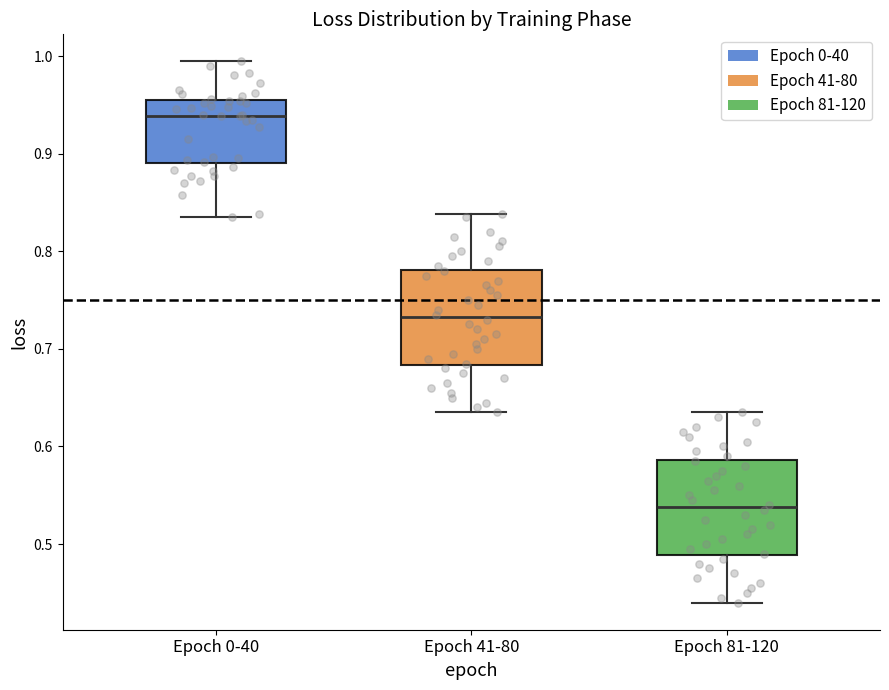

Where does the lower whisker of the box for Epoch 81-120 end on the y-axis? The values are not printed on the chart, so give them approximately, as read against the axis.

0.44